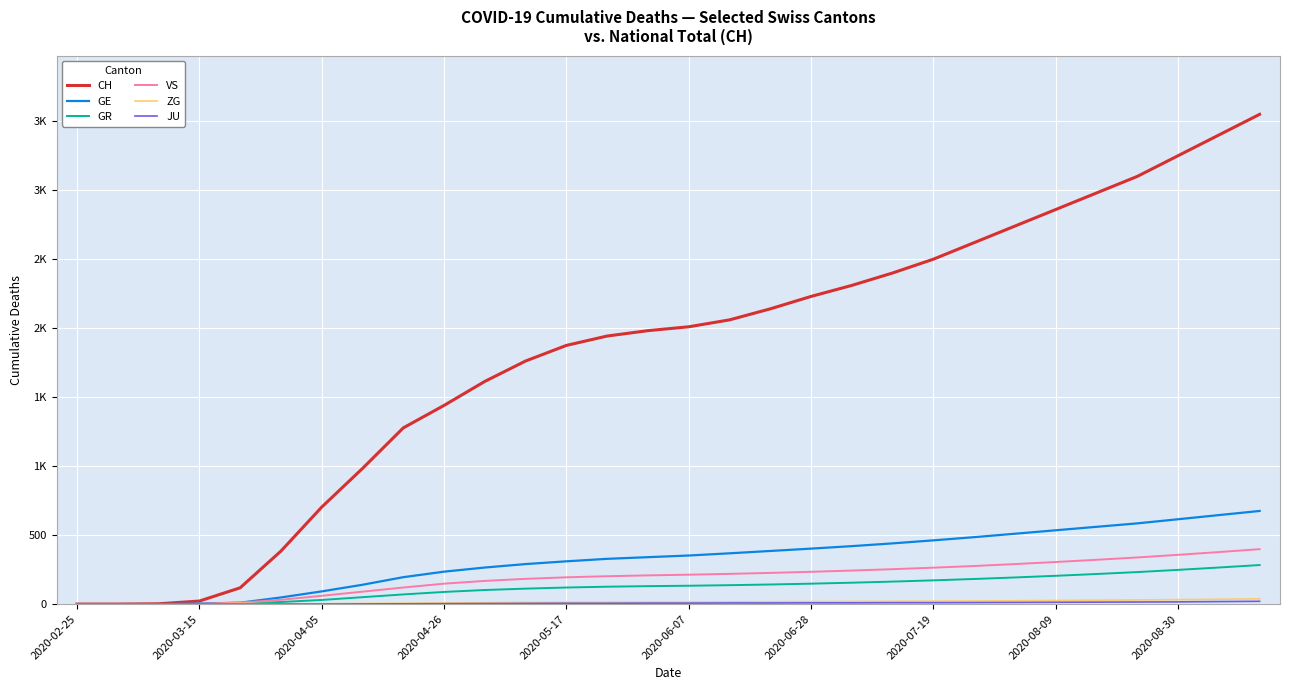

True or false: ZG has more than 2 interior local peaks.

False